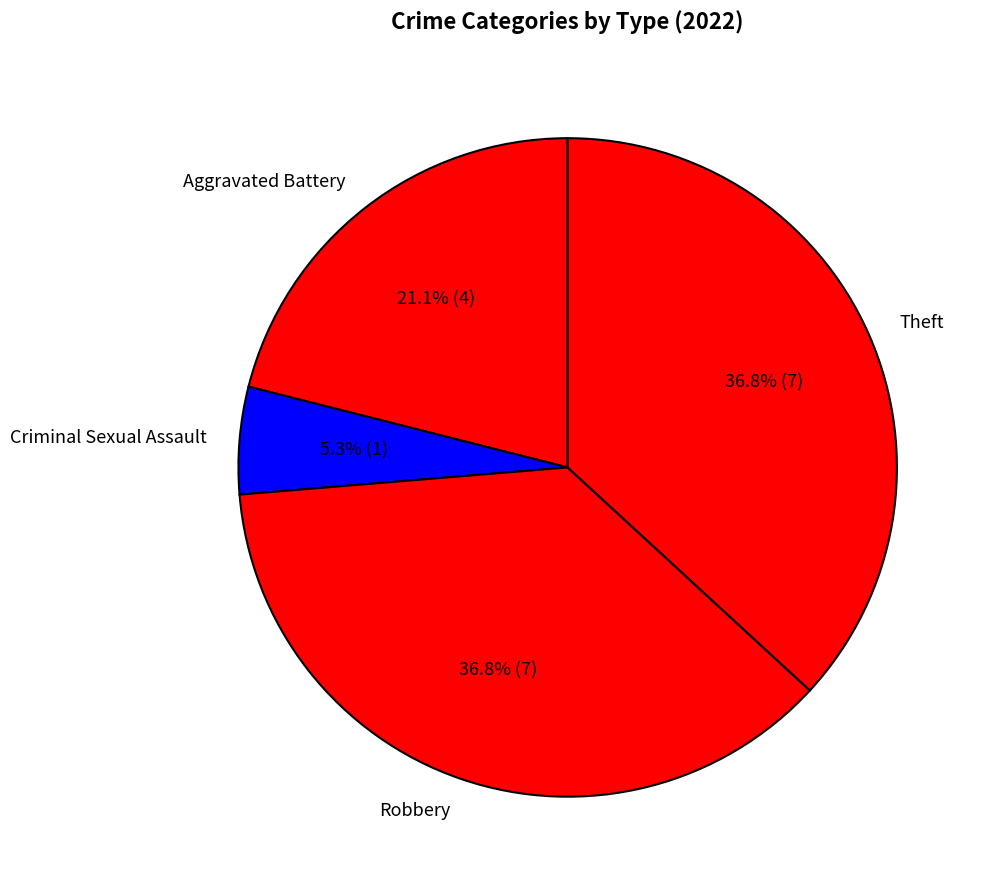

To the nearest percent, what percentage of the pie is Theft?

37%